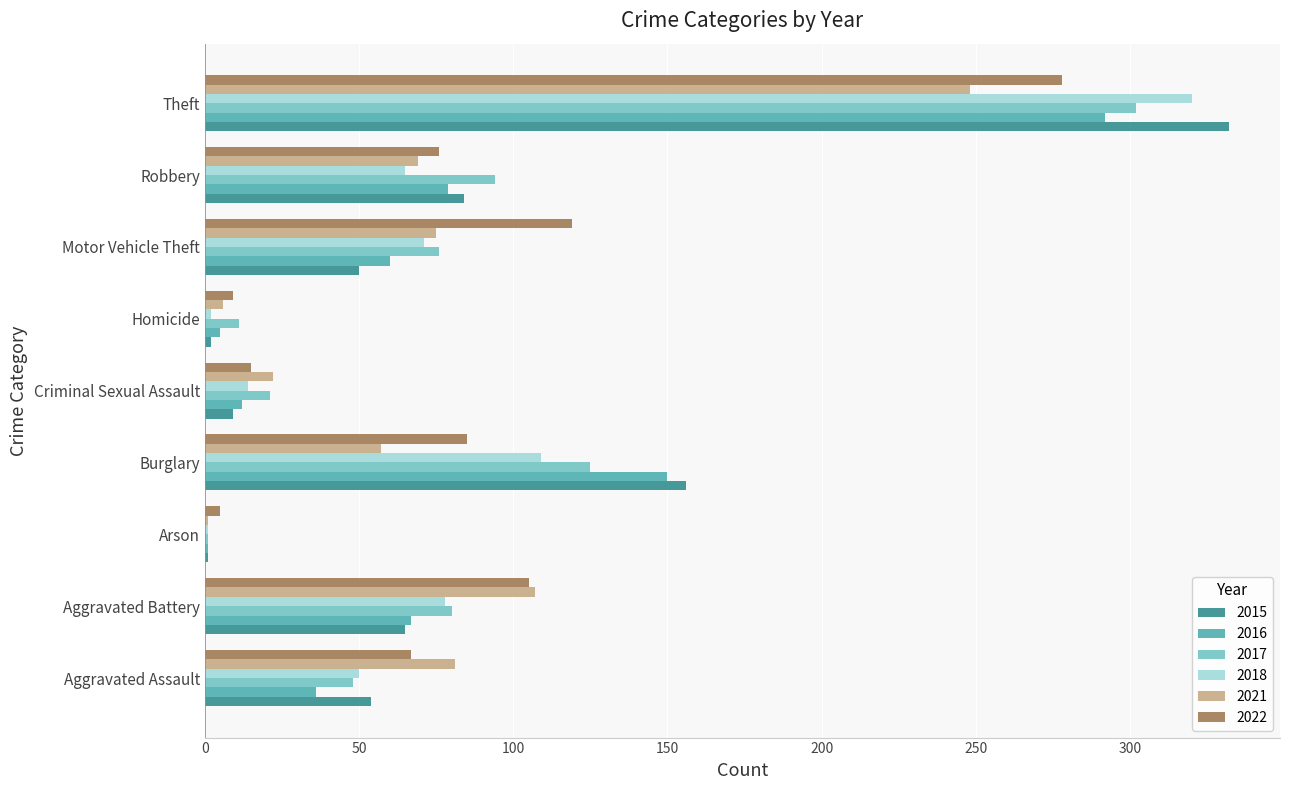

At which category is the sum across all series the highest?

Theft